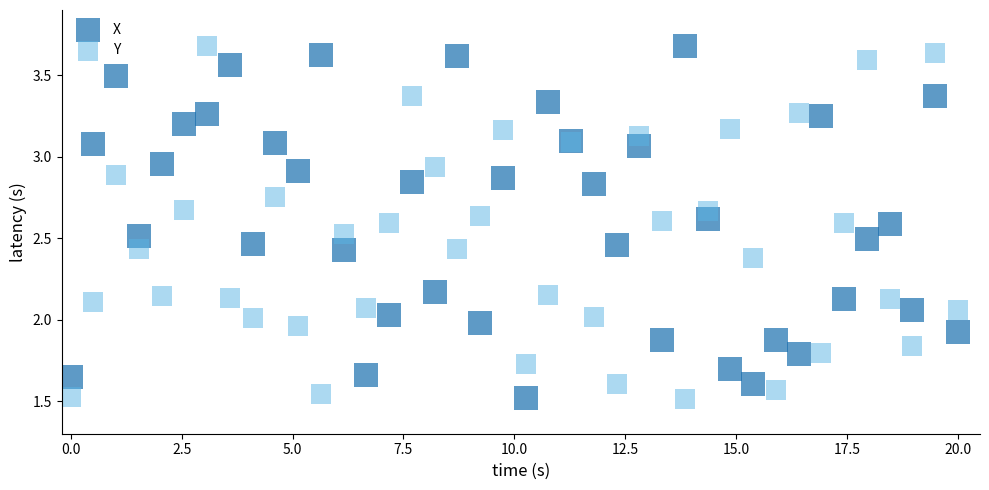

What are all the series names shown in the legend?

X, Y